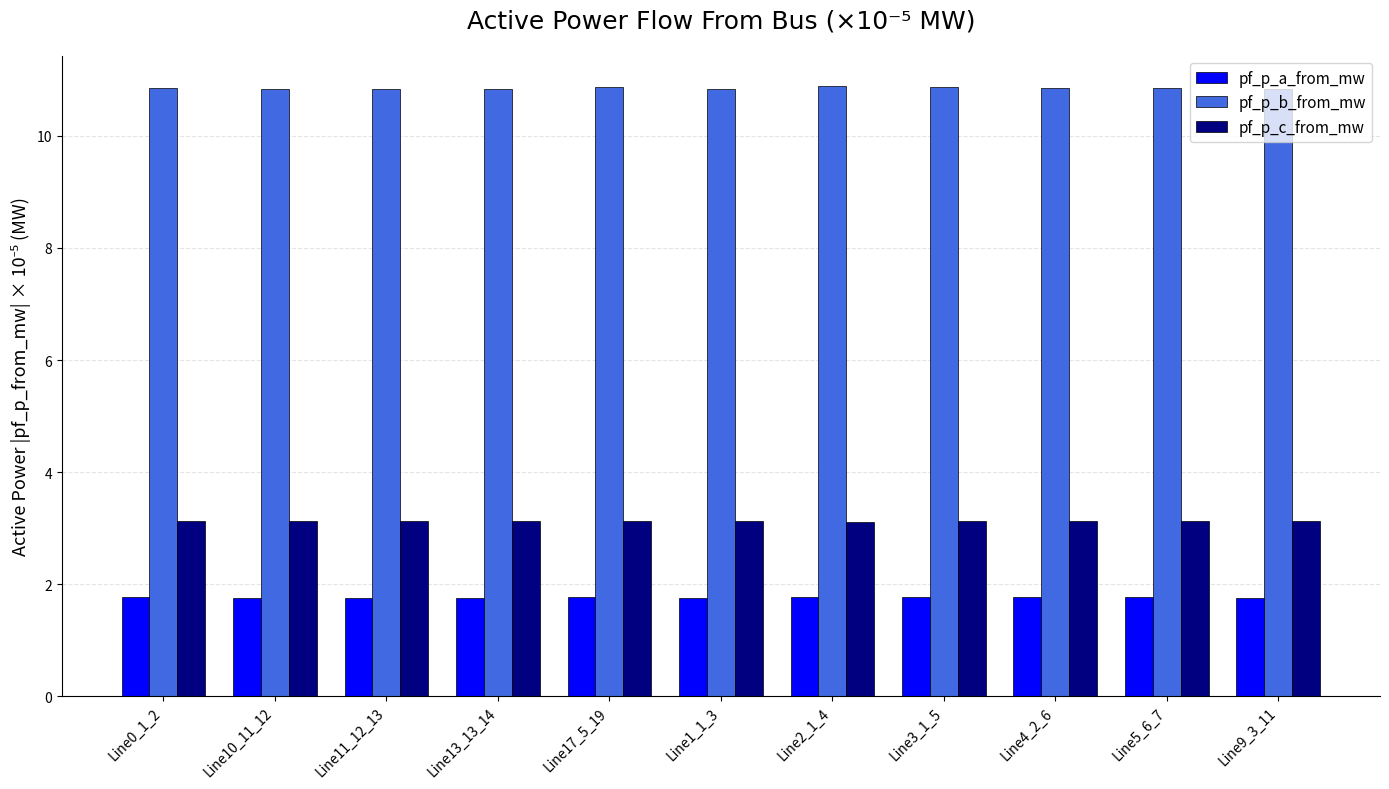

At how many categories does at least one series exceed 4?

11